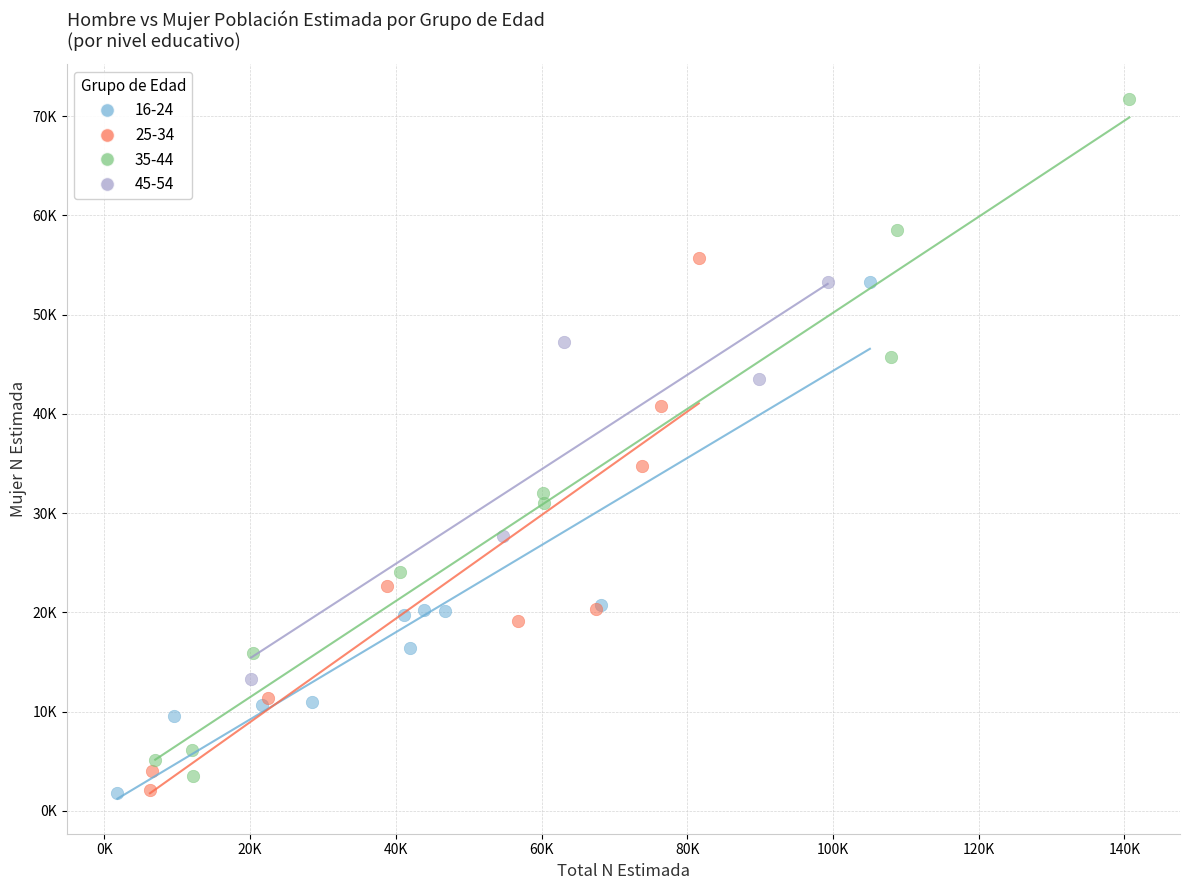

What are all the series names shown in the legend?

16-24, 25-34, 35-44, 45-54